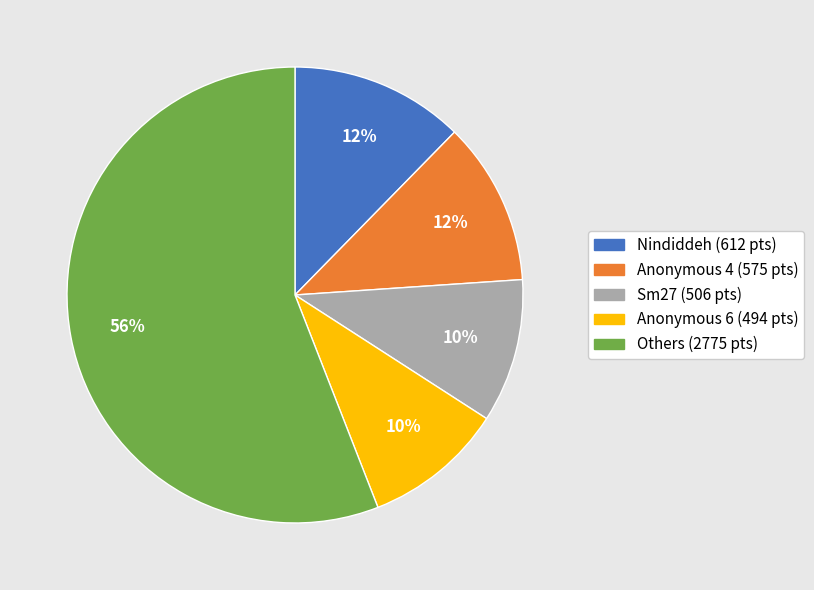

To the nearest percent, what is the average slice percentage?

20%